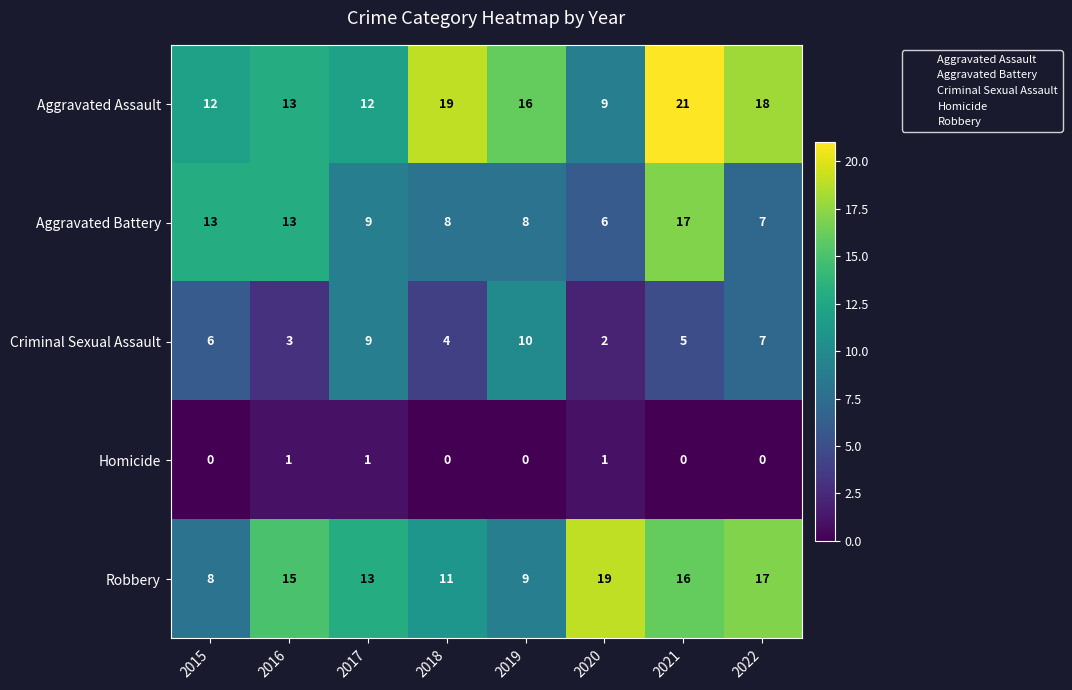

Count the Homicide values in the range 0 to 1.

8